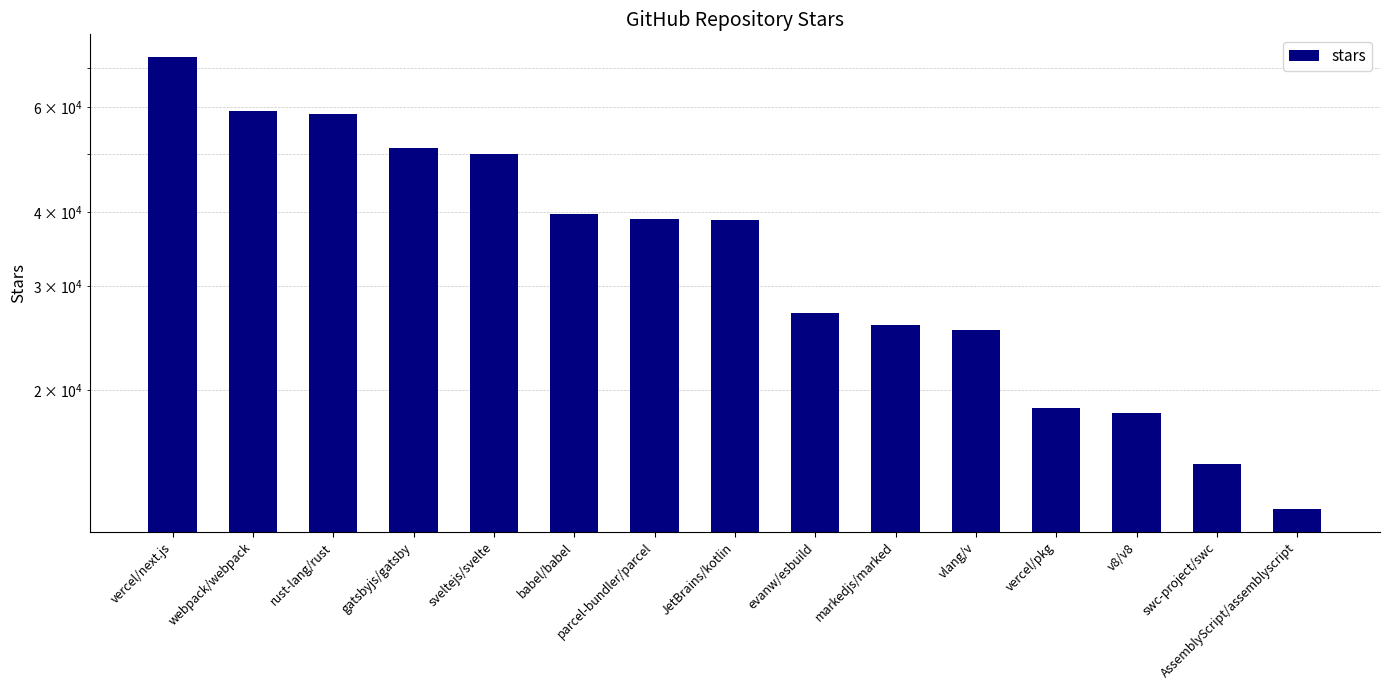

List the labels in order of value, largest first.

vercel/next.js, webpack/webpack, rust-lang/rust, gatsbyjs/gatsby, sveltejs/svelte, babel/babel, parcel-bundler/parcel, JetBrains/kotlin, evanw/esbuild, markedjs/marked, vlang/v, vercel/pkg, v8/v8, swc-project/swc, AssemblyScript/assemblyscript